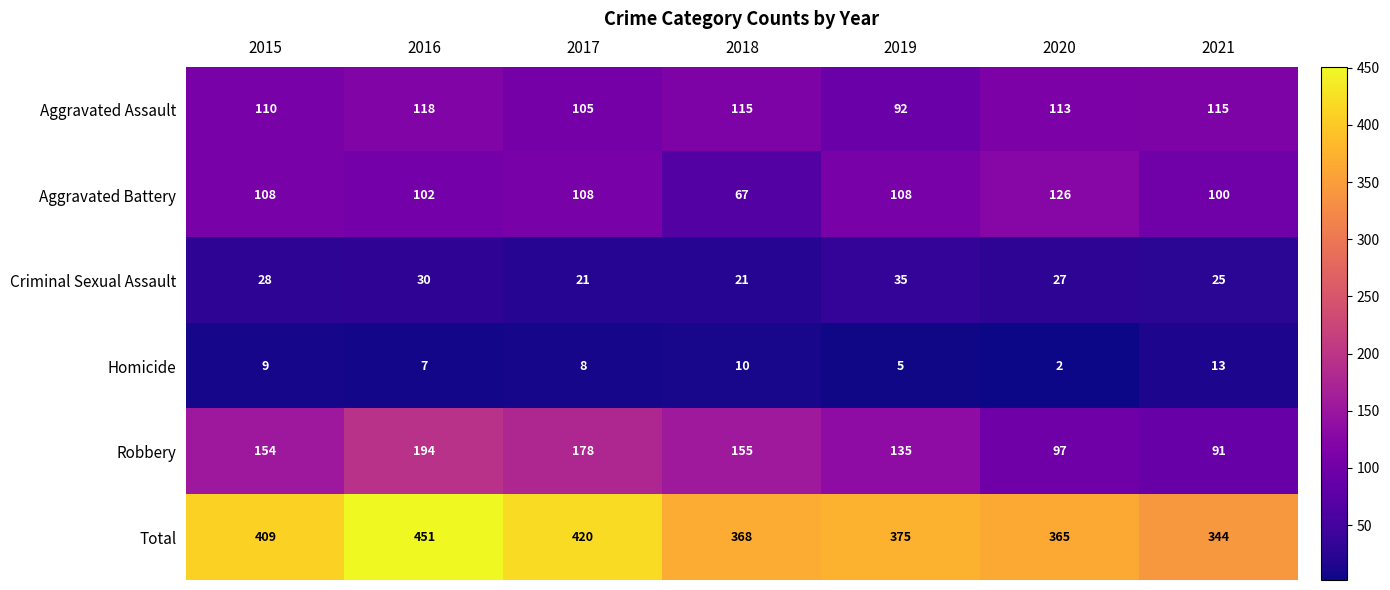

Rank the series by their maximum value, from highest to lowest.

Total, Robbery, Aggravated Battery, Aggravated Assault, Criminal Sexual Assault, Homicide